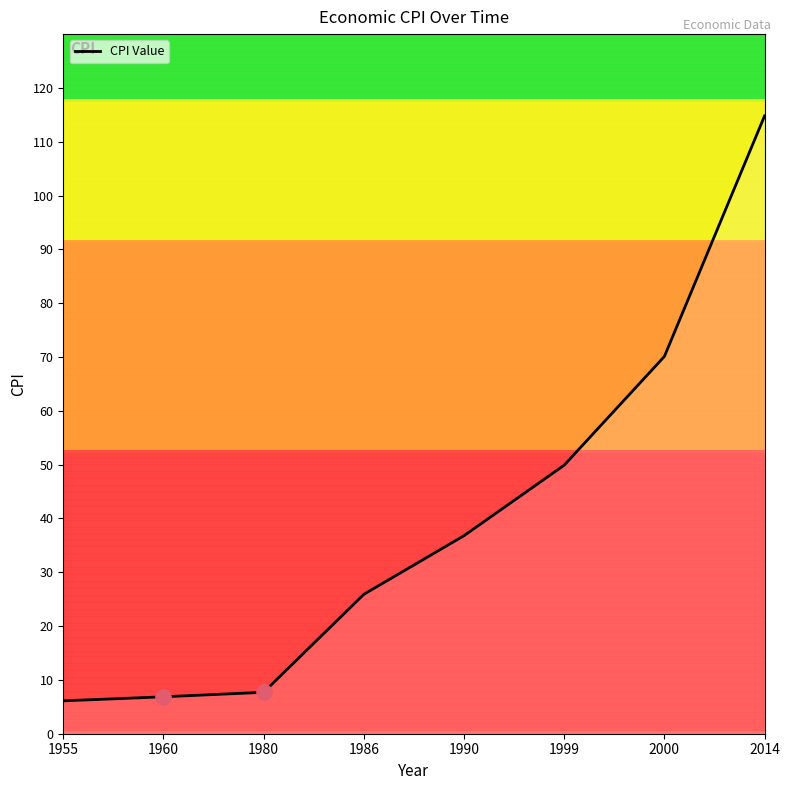

Approximately how many times larger is the value at 1990 compared to 1999?

0.7